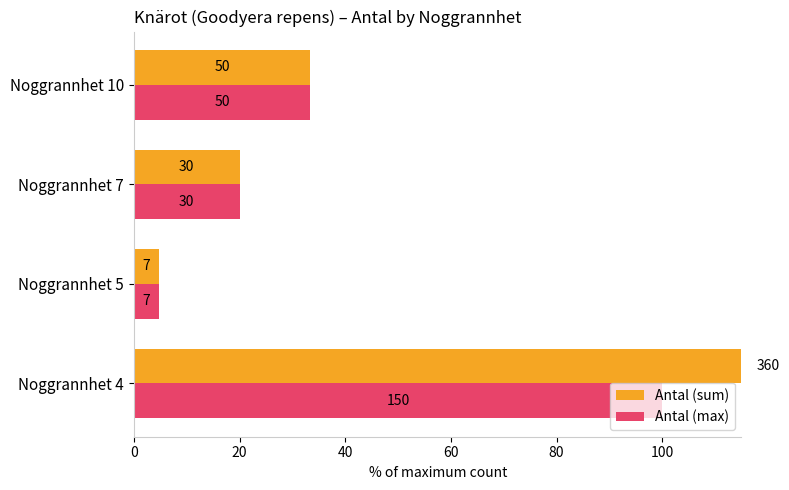

At how many categories does at least one series exceed 236?

1